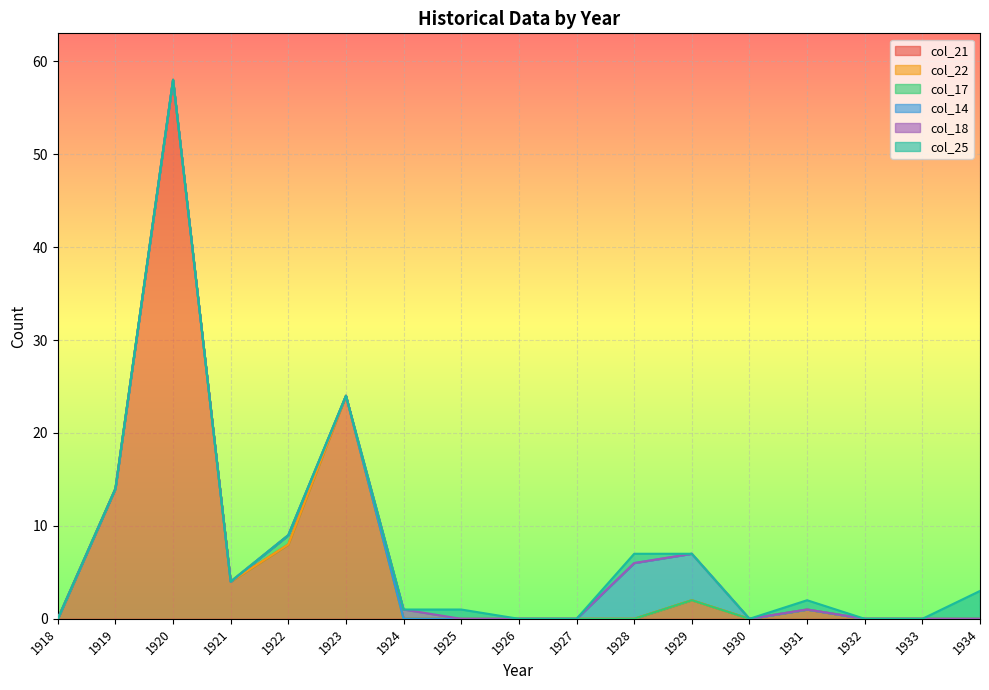

At how many categories does at least one series exceed 18?

2